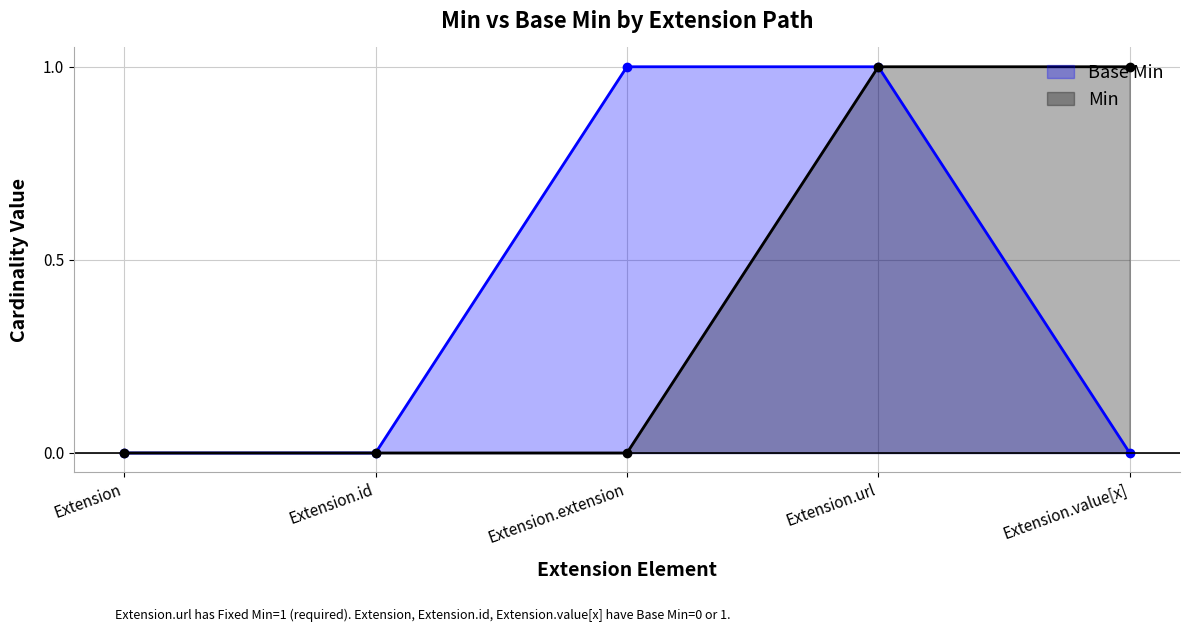

Which label corresponds to the smallest value in the chart?

Extension